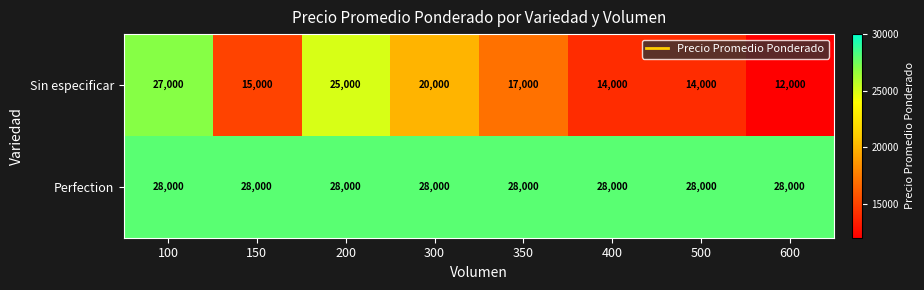

At which label is Sin especificar closest to 19500?

300